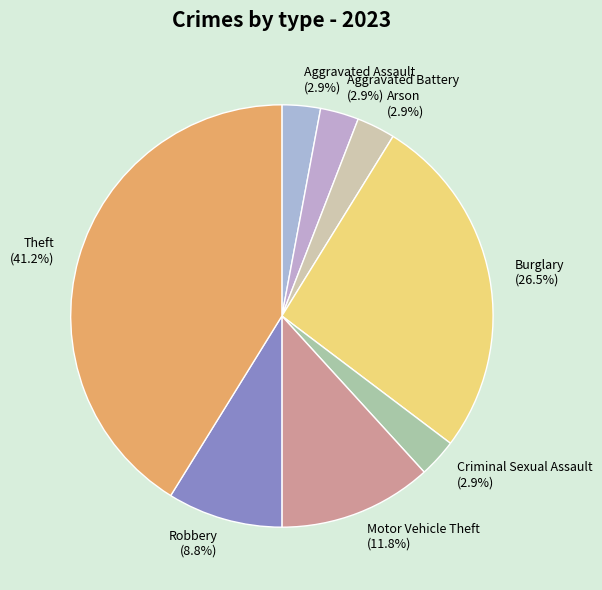

How many slices are in this pie chart?

8